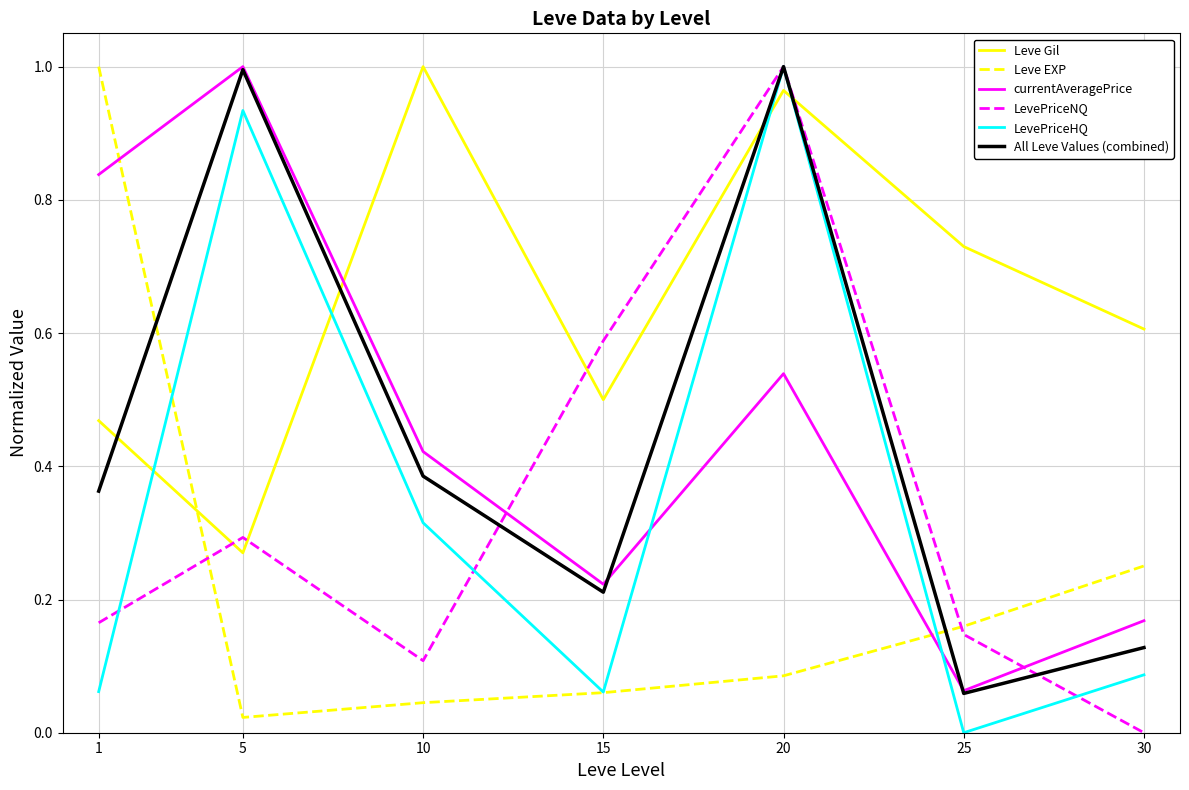

List the labels in order of currentAveragePrice value, smallest first.

25, 30, 15, 10, 20, 1, 5